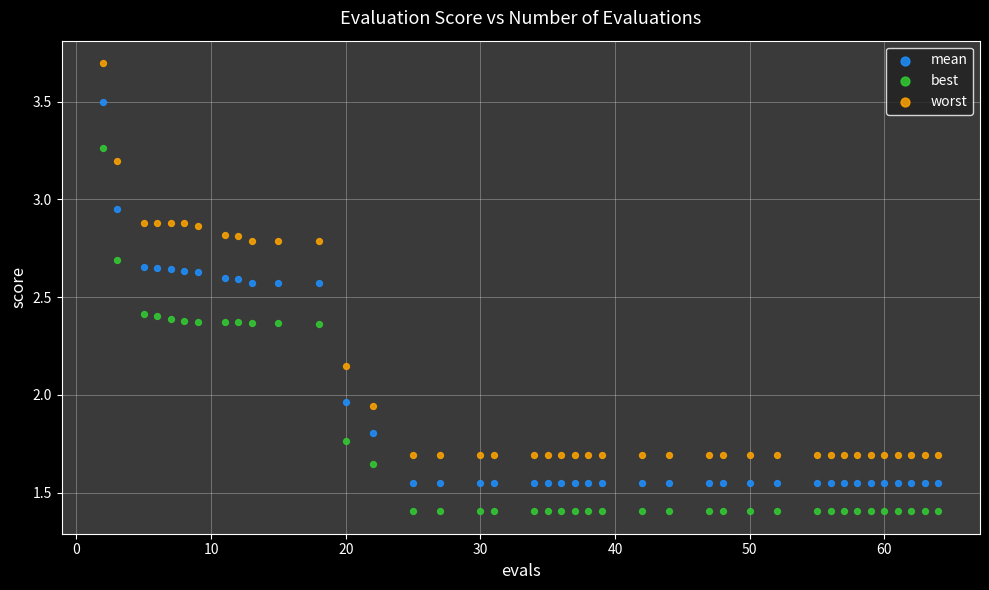

Which series has the largest Y range (max minus min)?

worst